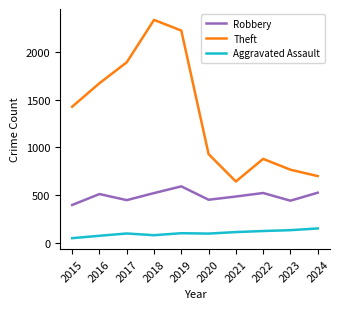

What is the total value across all series at 2022?

1522